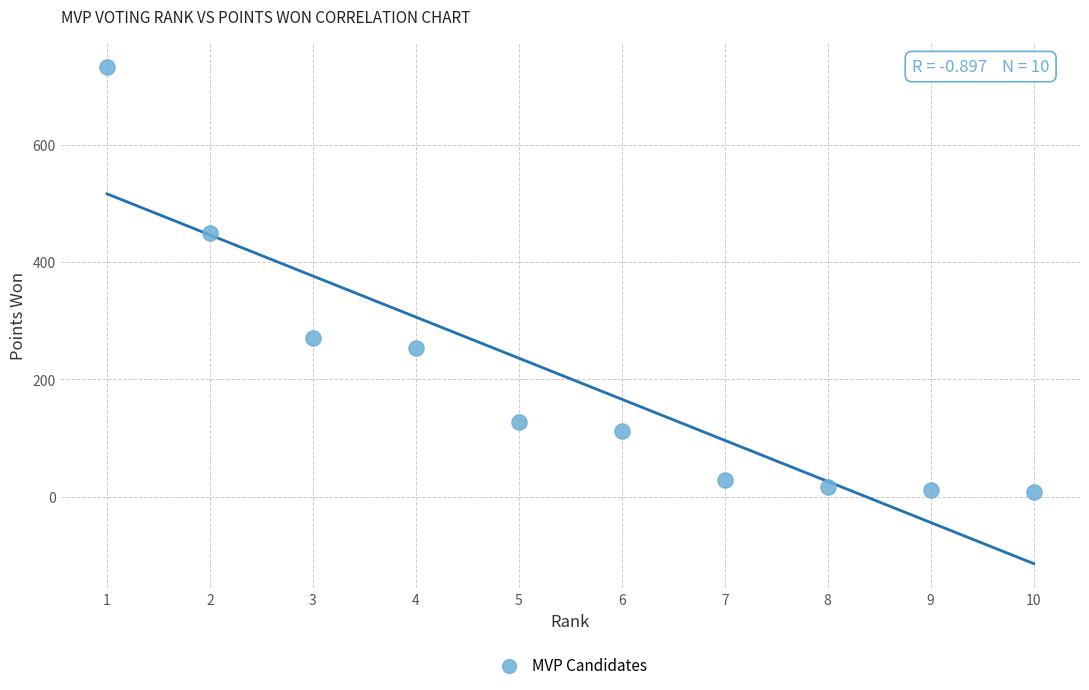

What is the range of X values (max minus min)?

9